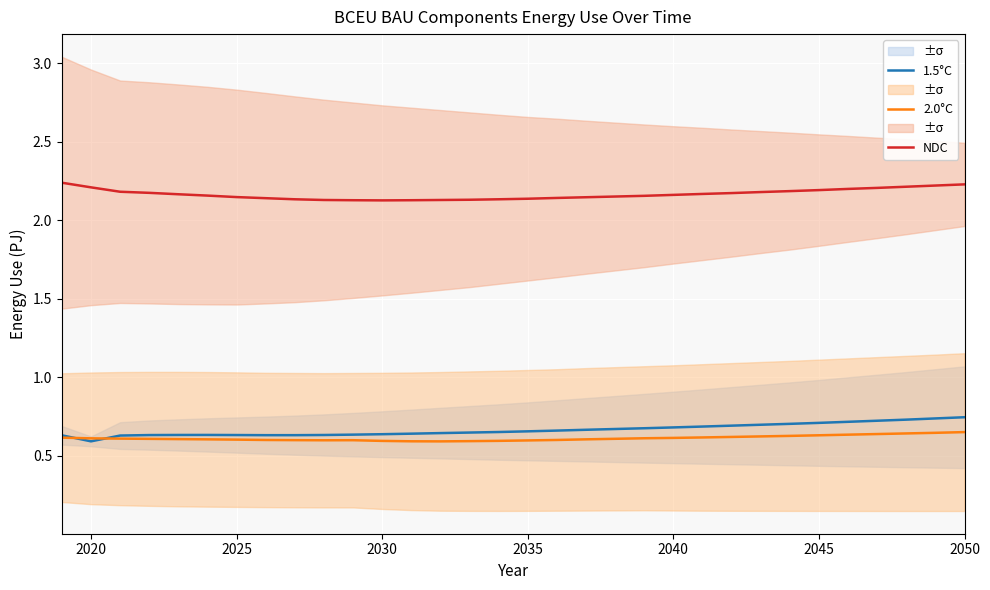

What is the maximum value shown in the chart?

2.2